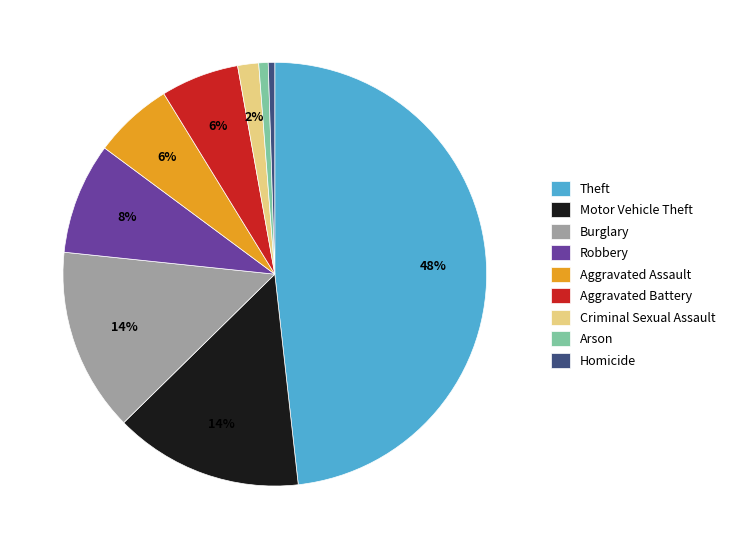

Does Burglary represent more than half of the total?

No